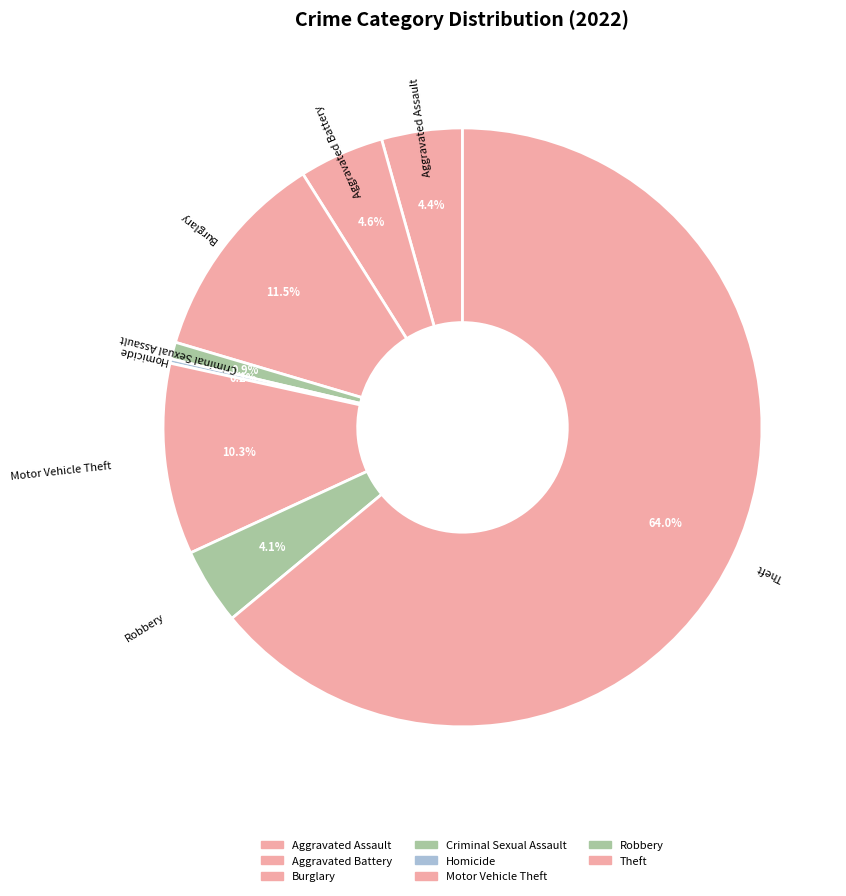

What is the largest slice in the pie chart?

Theft